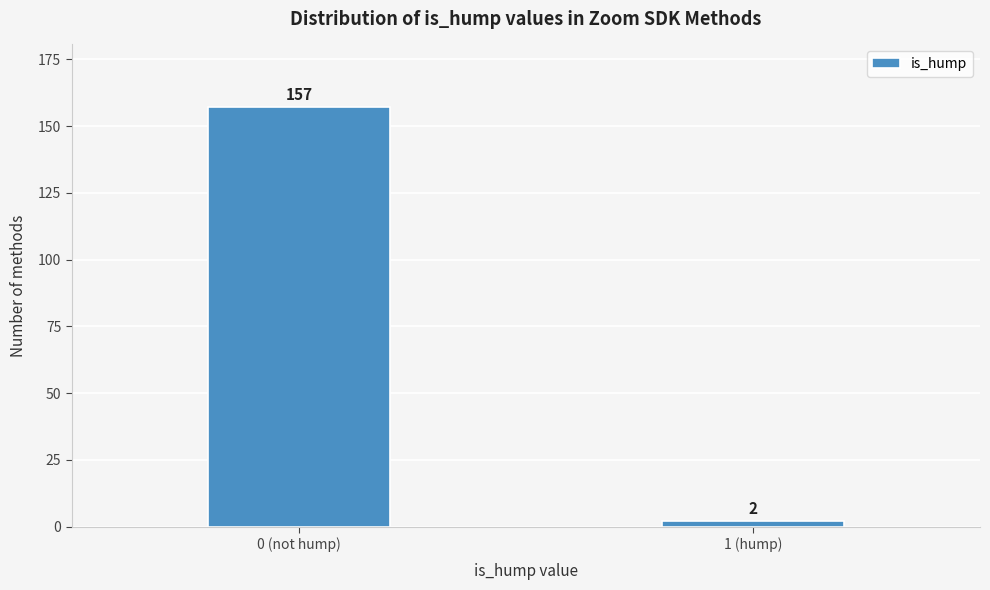

Reading right to left, transcribe all the data shown in this chart.

2	157